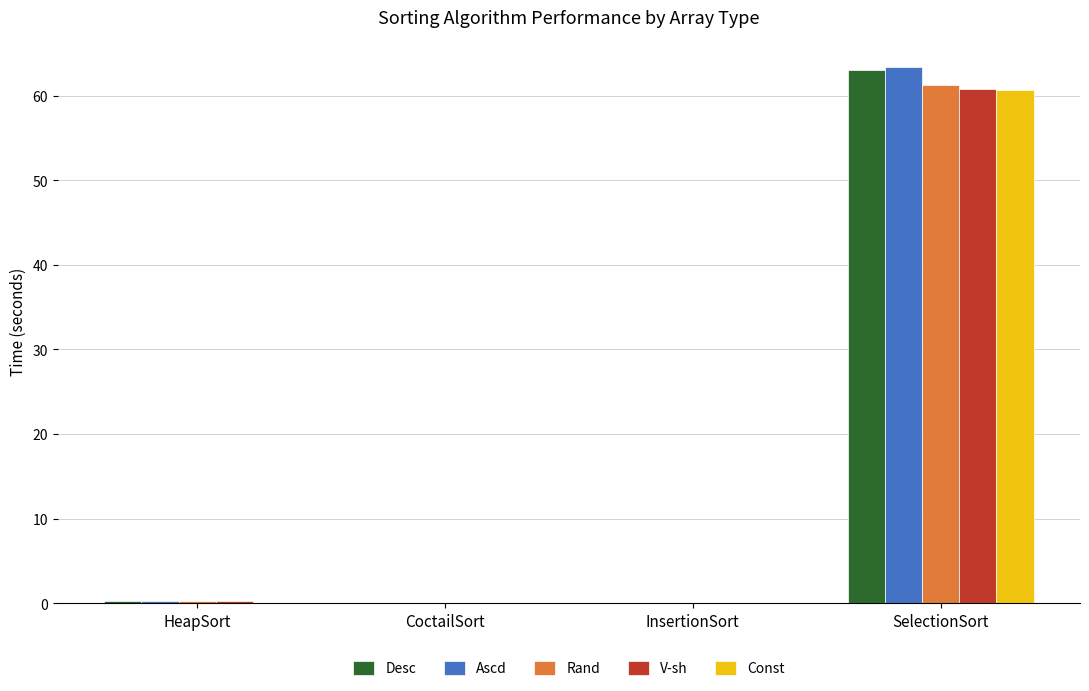

Which series changed the most between InsertionSort and SelectionSort?

Ascd